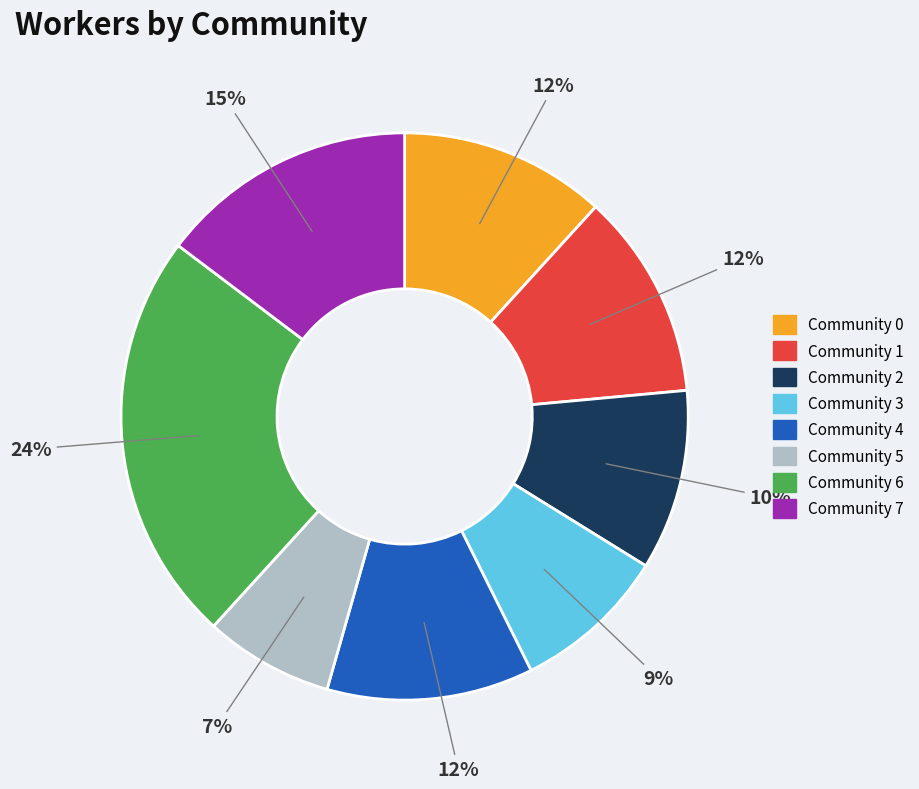

Does Community 7 represent more than half of the total?

No